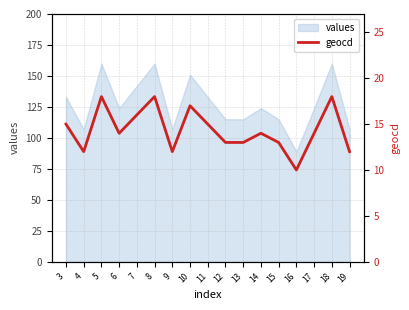

True or false: the data has more than 2 interior local peaks.

True